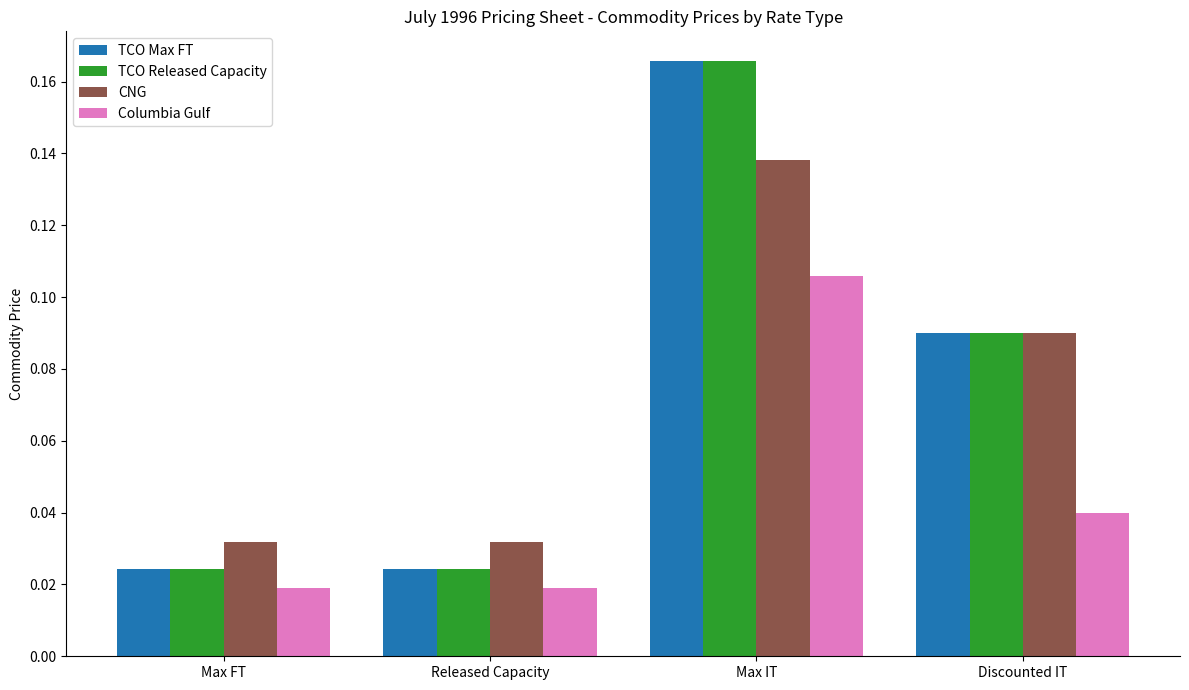

At which category does the chart reach its peak across all series?

Max IT